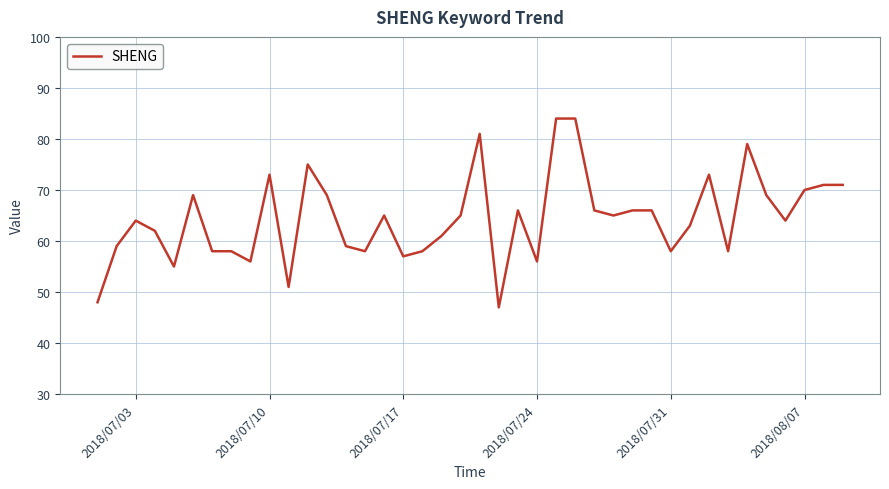

How many lines are shown in the chart?

1